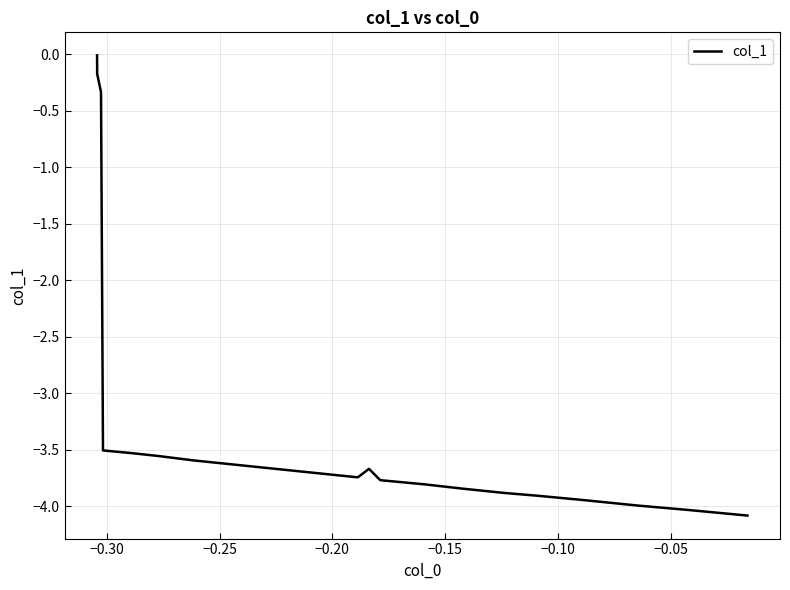

Does the chart display data point markers on the line(s)?

No